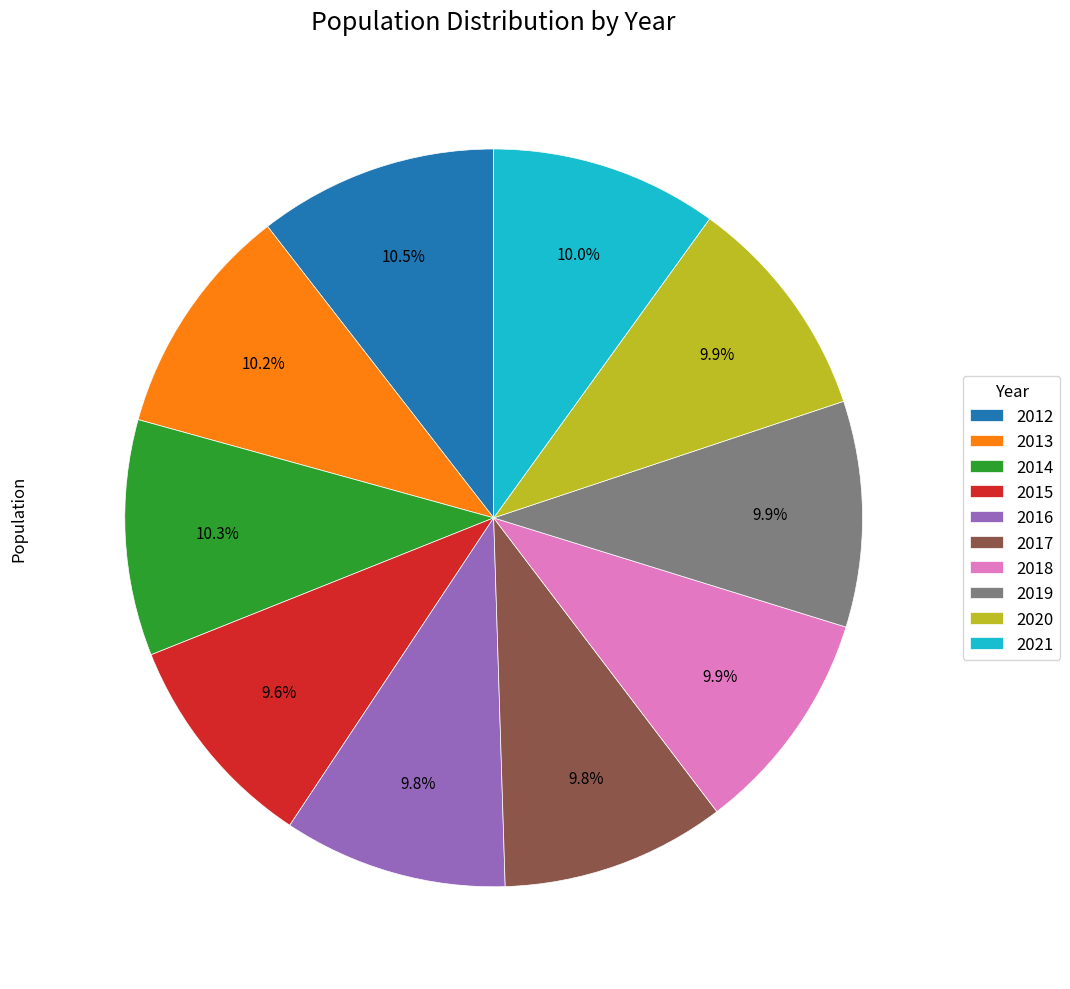

Does 2020 account for over 50% of the chart?

No